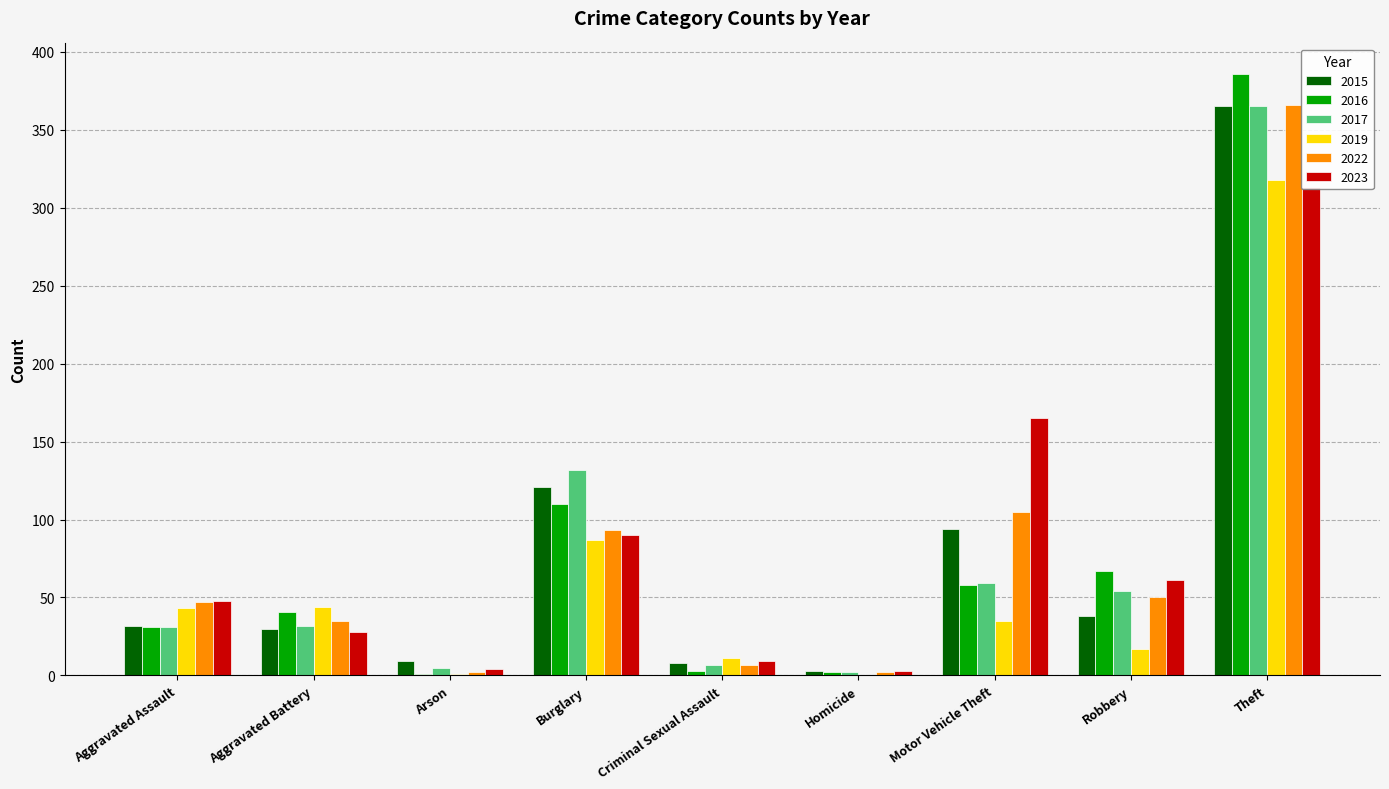

At which category is the sum across all series the highest?

Theft